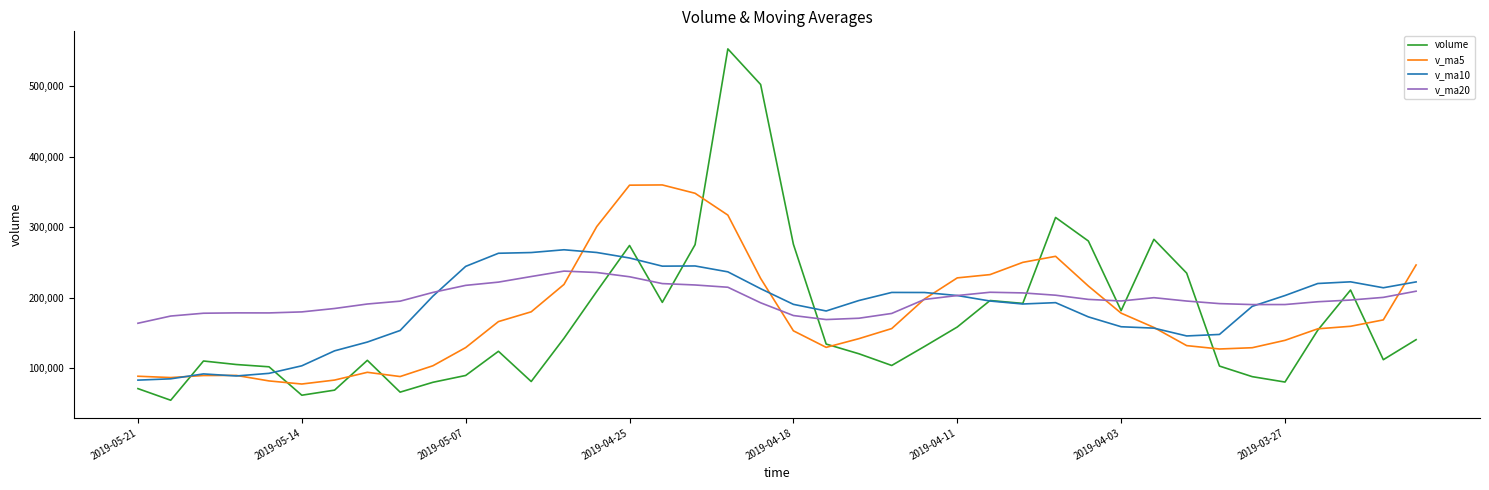

True or false: v_ma10 has more than 2 interior local peaks.

True